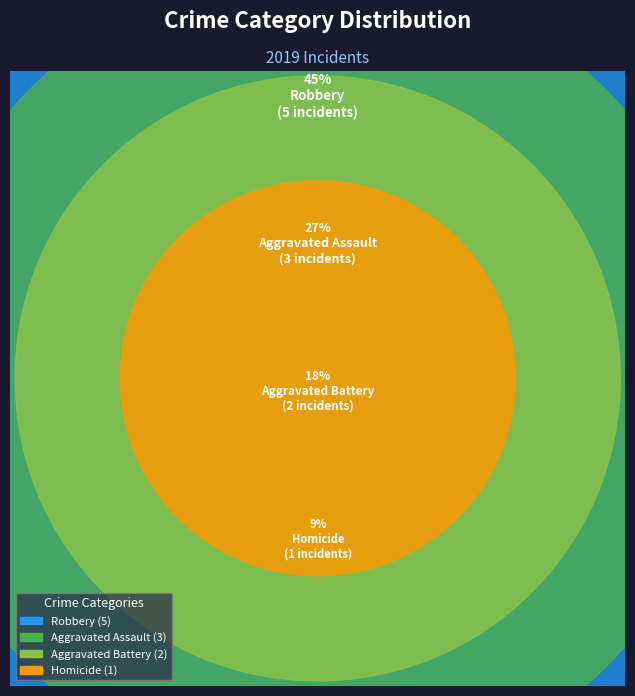

How much of the chart is everything except Robbery?

54.5%